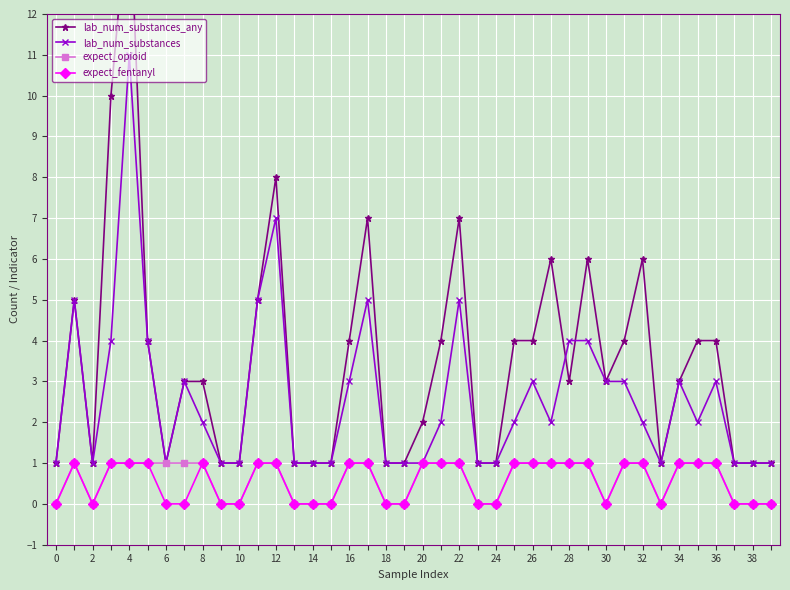

The value of expect_fentanyl at 32 is 1. True or false?

True